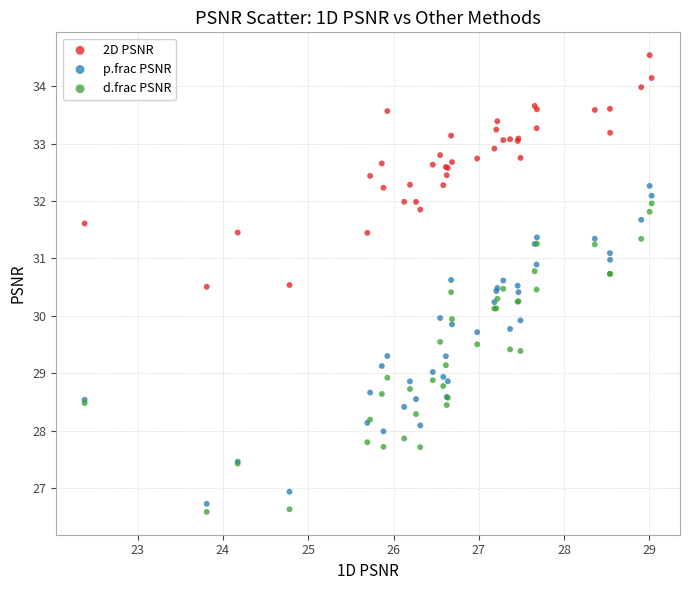

What is the X range (max minus min) for the scatter plot?

6.6